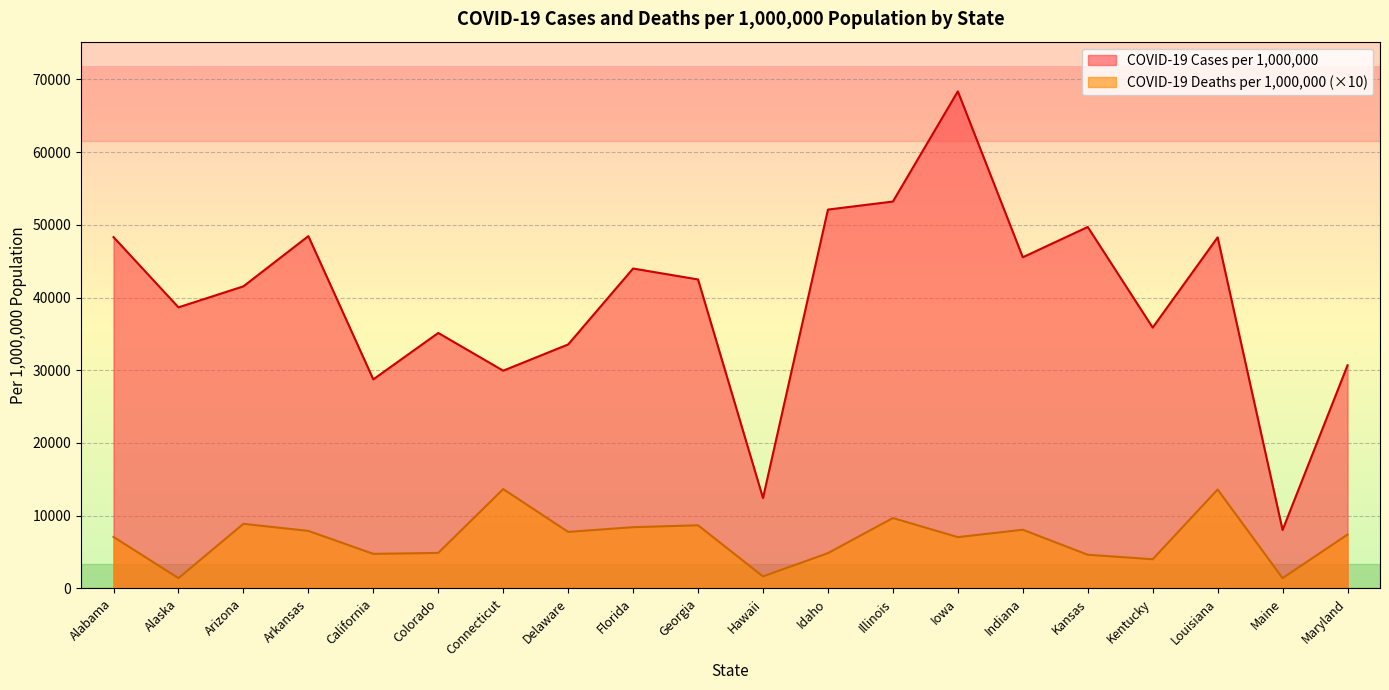

What is the difference between the highest and lowest values at Arkansas?

40533